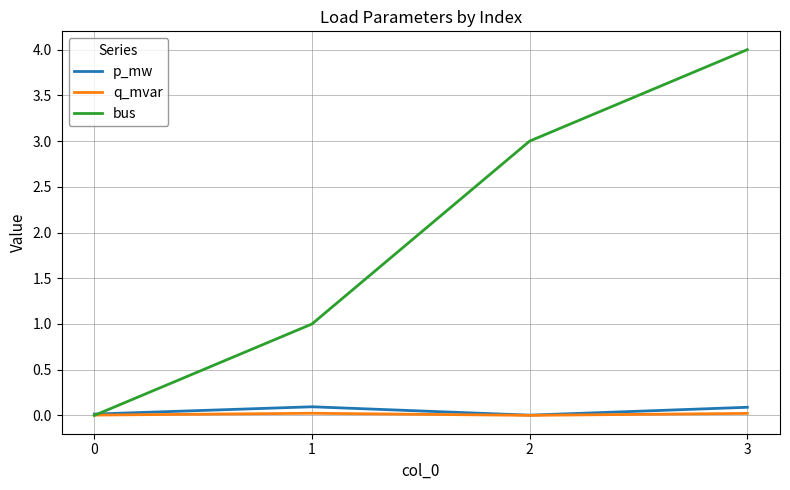

How many interior local peaks does the p_mw series have?

1